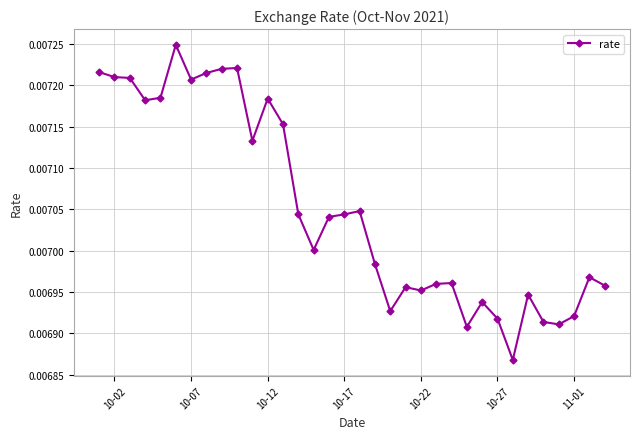

Is this an area chart (filled region under the line)?

No